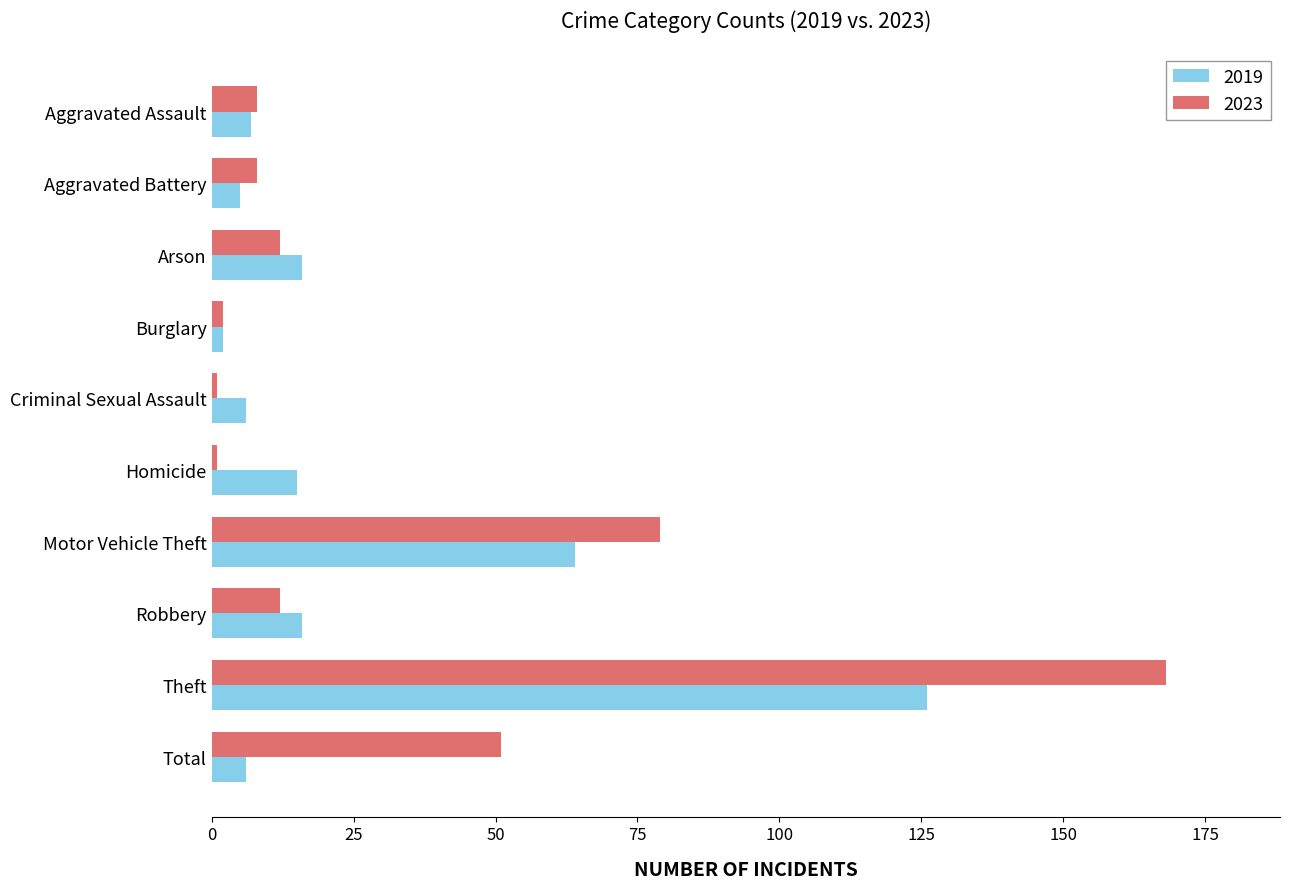

Rank the series by their average value, from highest to lowest.

2023, 2019